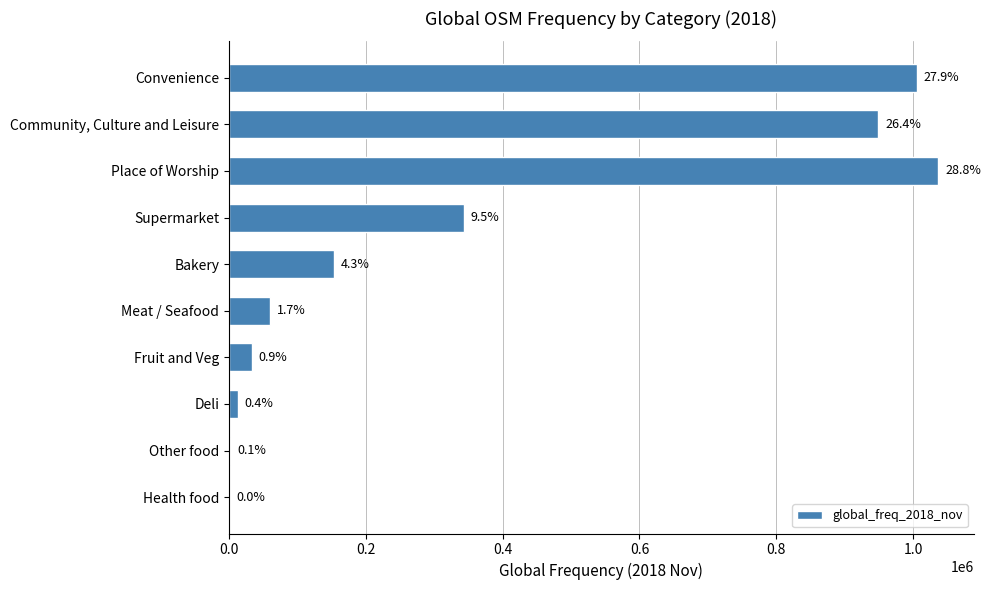

What is the difference between the maximum and minimum values?

1036004